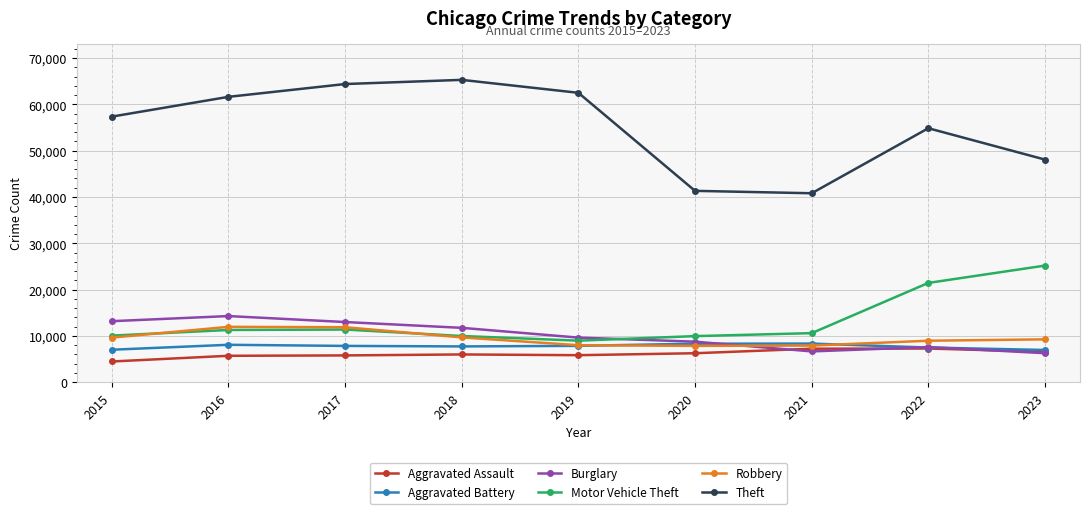

What is the total value across all series at 2020?

82479